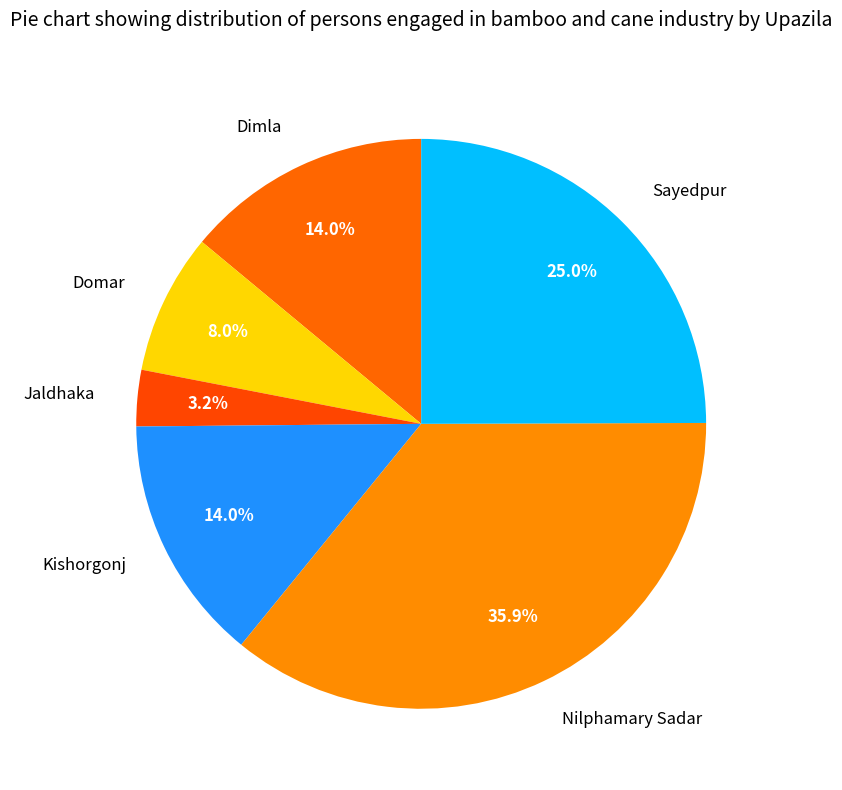

Is Kishorgonj the majority of the pie?

No